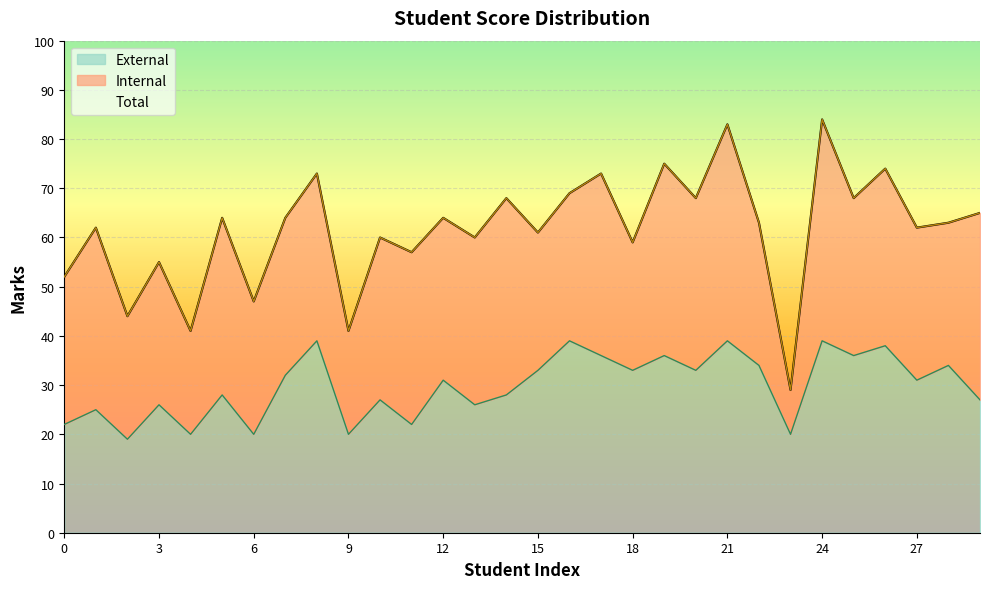

Reading left to right, extract all data points from this chart.

Total: 52	62	44	55	41	64	47	64	73	41	60	57	64	60	68	61	69	73	59	75	68	83	63	29	84	68	74	62	63	65
External: 22	25	19	26	20	28	20	32	39	20	27	22	31	26	28	33	39	36	33	36	33	39	34	20	39	36	38	31	34	27